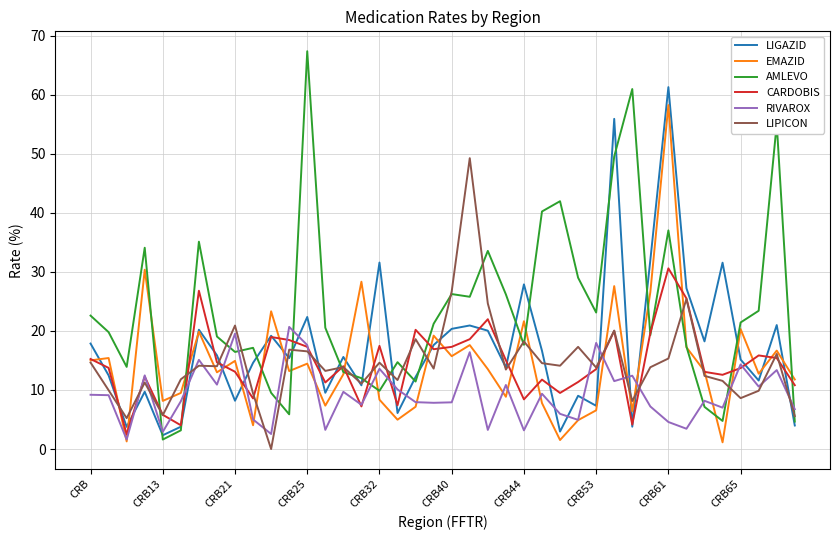

What is the lowest value of the RIVAROX series?

1.6